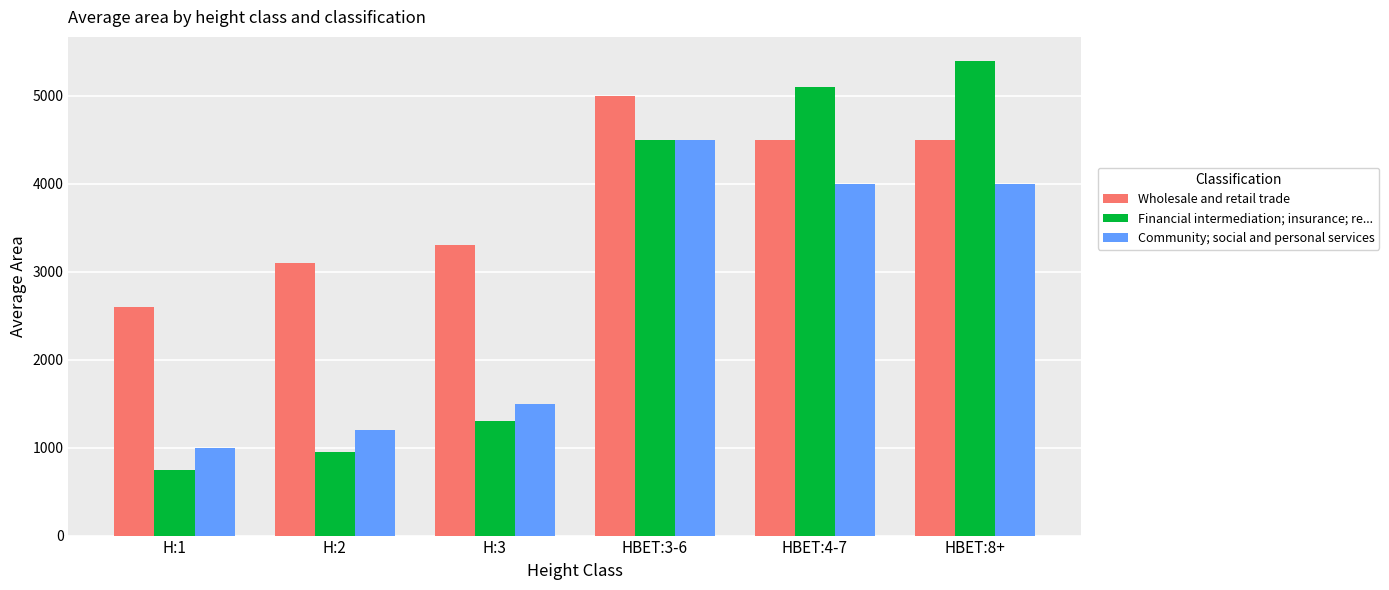

What position from the right is H:1?

6